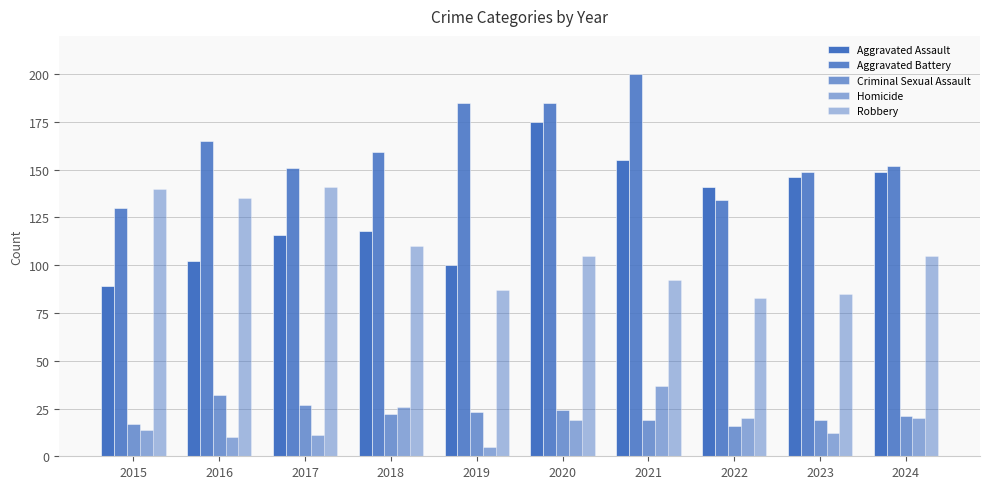

Which series has the widest spread of values?

Aggravated Assault